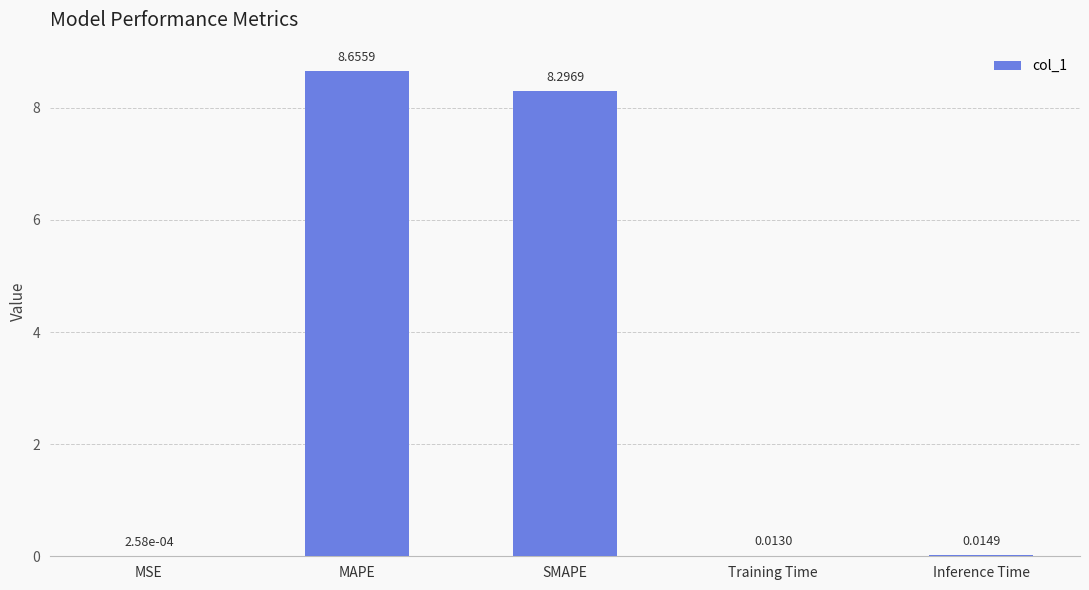

What is the sum of all values?

17.0